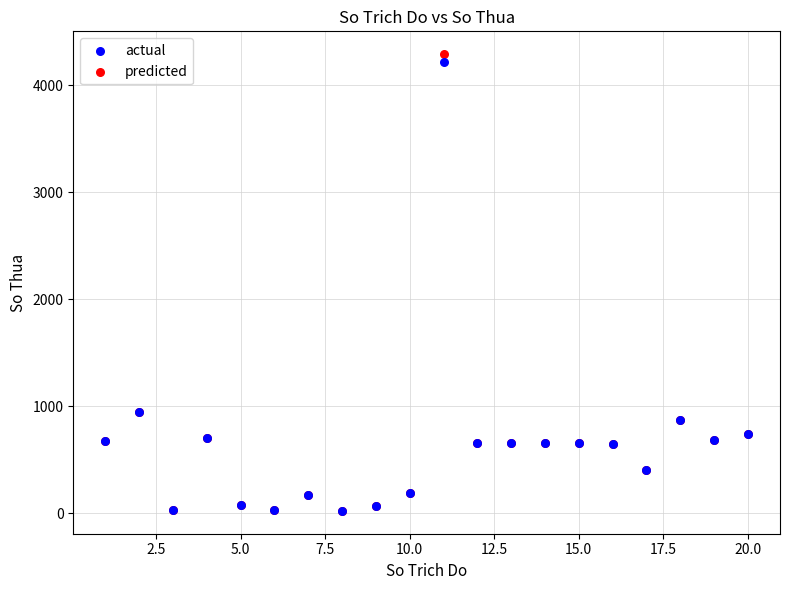

Which series has the widest spread of Y values?

predicted